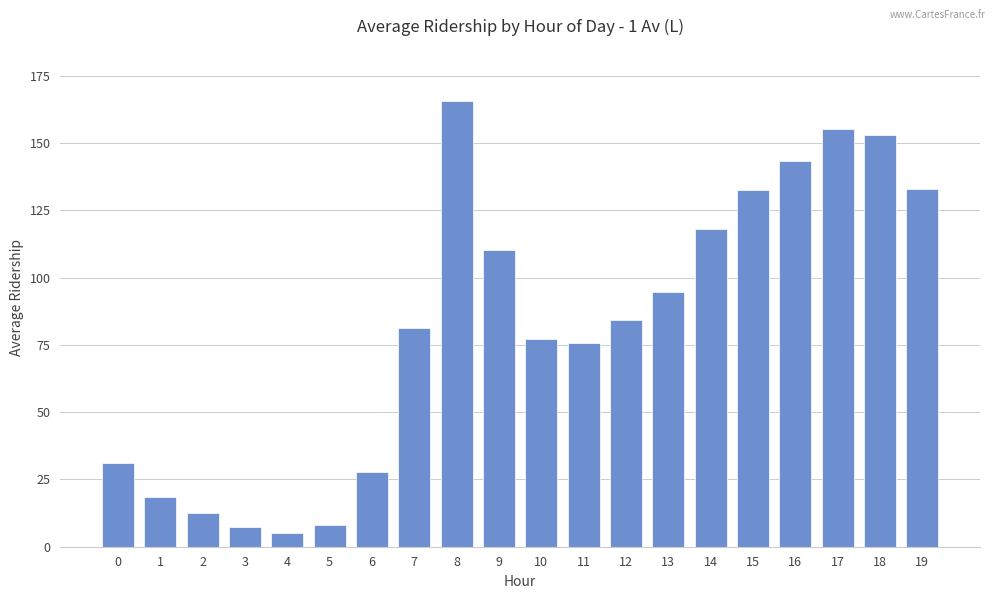

What is the value of the 13th bar from the left?

84.4